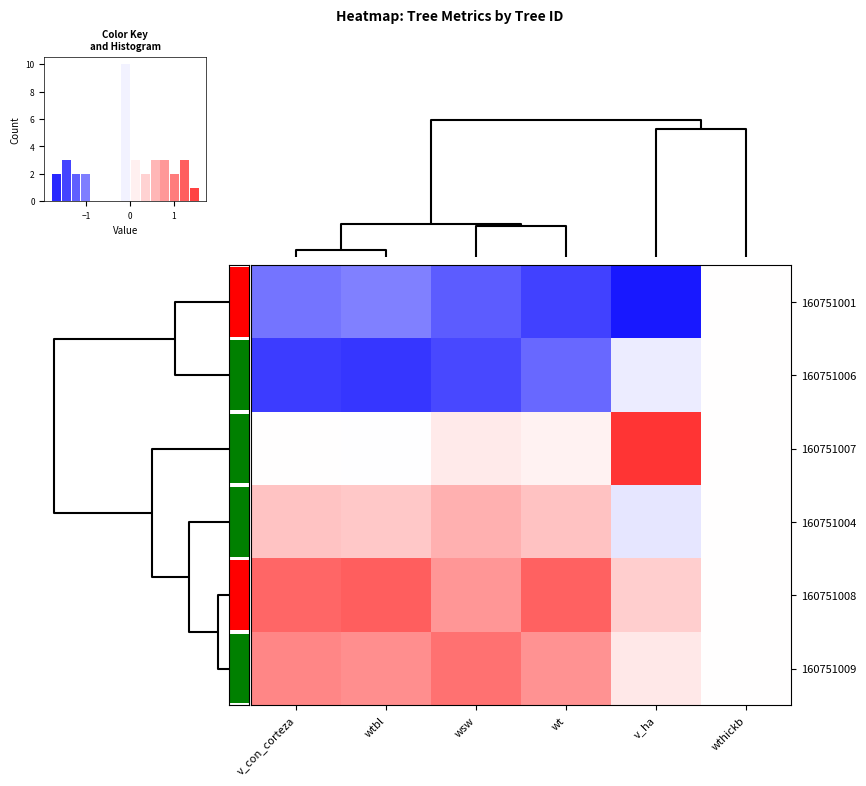

Is it true that 160751001 equals -1.5 at wt?

True